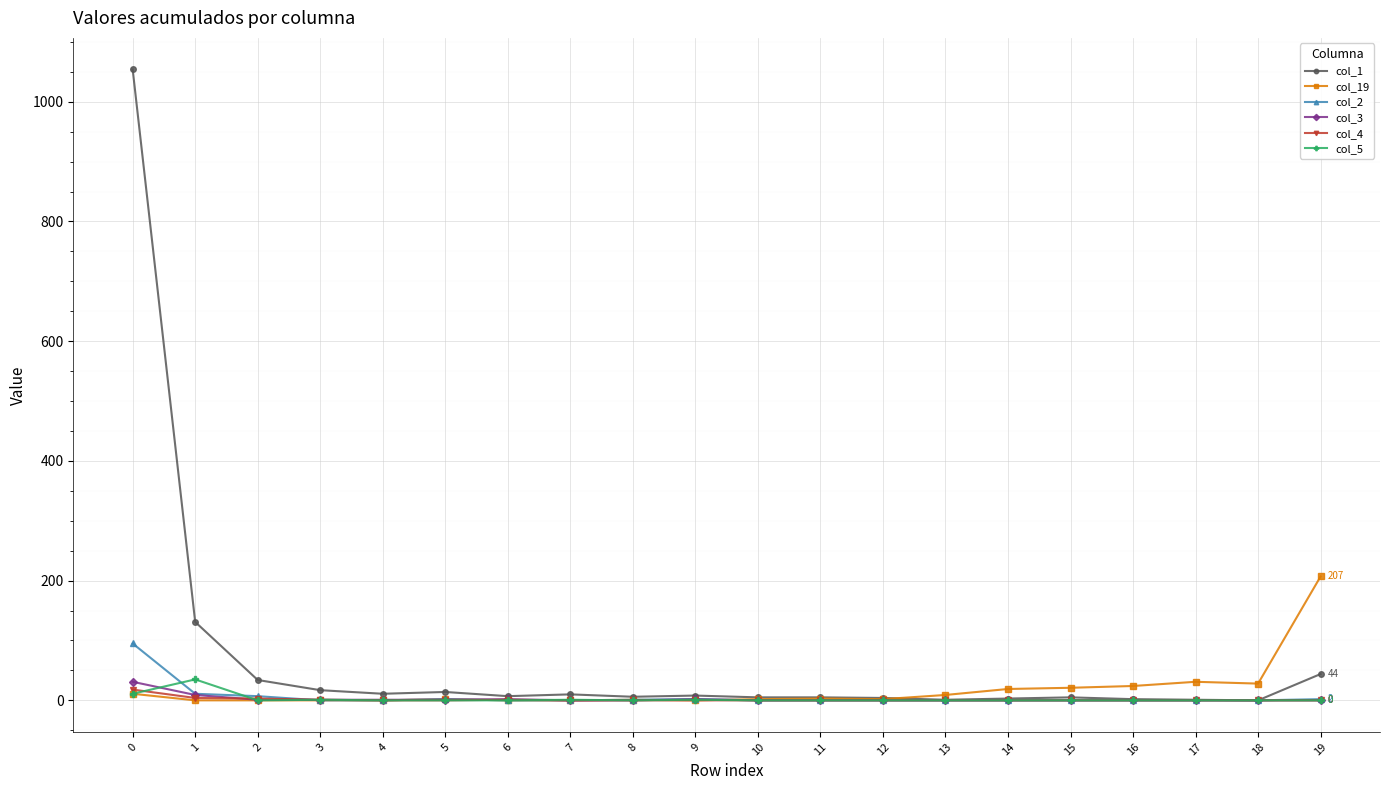

How many lines are shown in the chart?

6